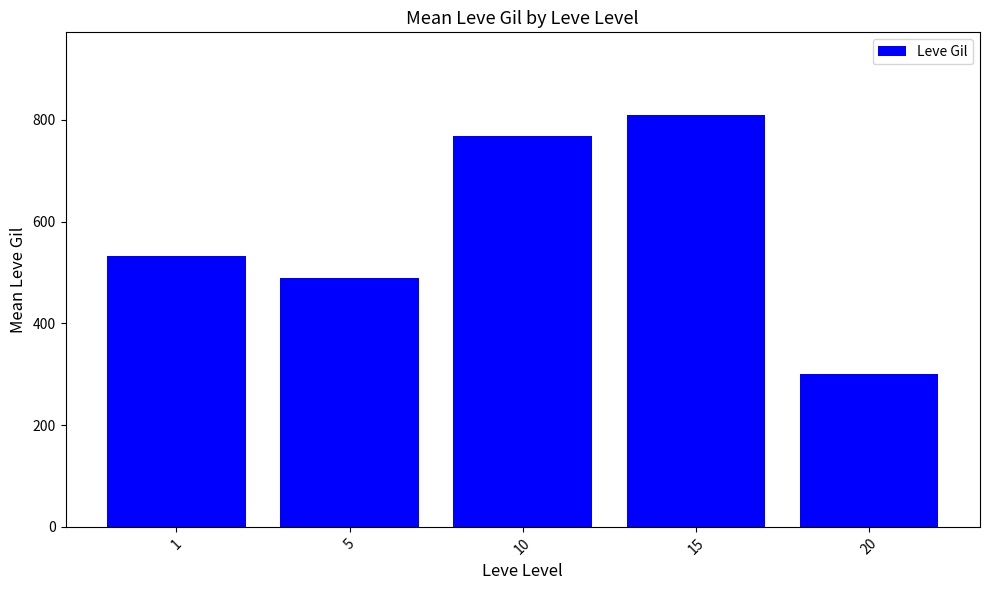

What is the smallest value displayed?

300.0